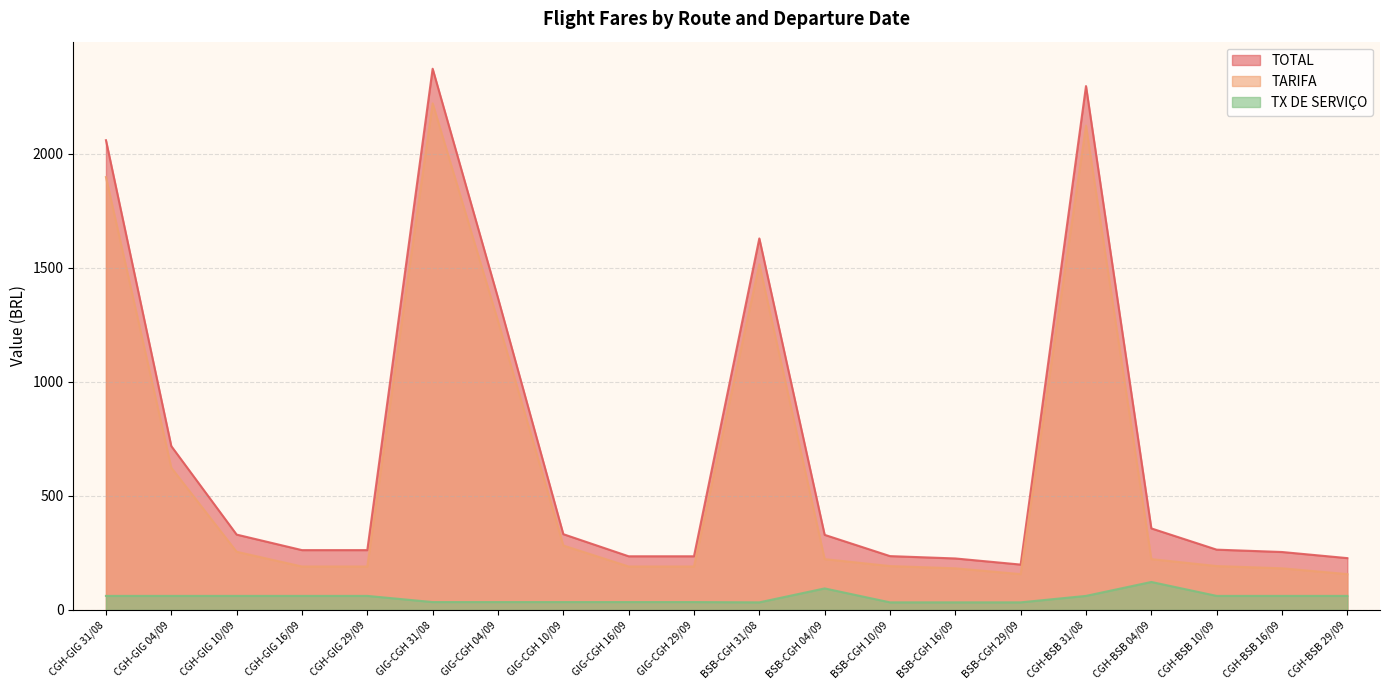

At BSB-CGH 10/09, list the series in order from largest to smallest.

TOTAL, TARIFA, TX DE SERVIÇO